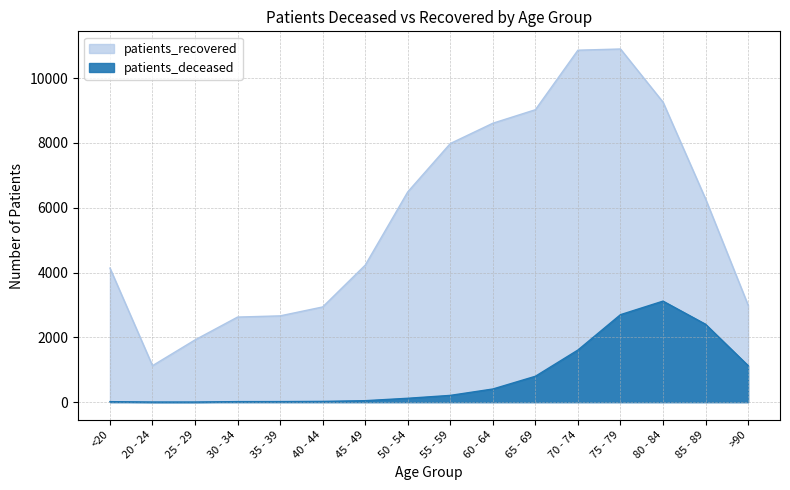

How many data points in patients_deceased are less than 208?

8